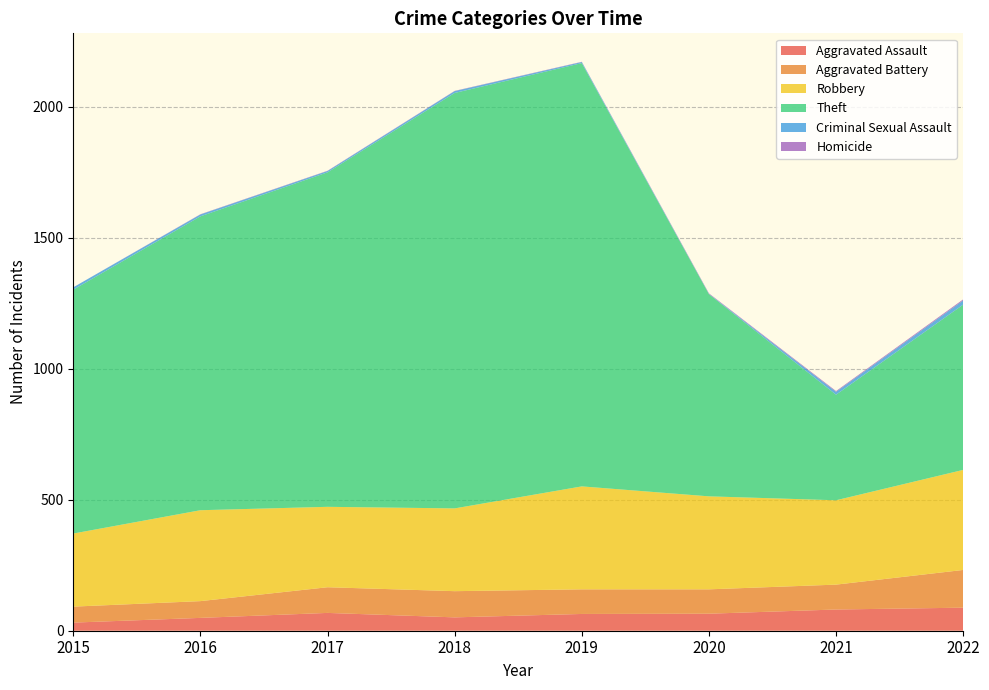

Reading left to right, transcribe all the data shown in this chart.

Aggravated Assault: 2015=31	2016=49	2017=68	2018=51	2019=64	2020=65	2021=81	2022=88
Aggravated Battery: 2015=61	2016=64	2017=98	2018=100	2019=94	2020=93	2021=95	2022=144
Robbery: 2015=279	2016=347	2017=307	2018=316	2019=393	2020=355	2021=322	2022=382
Theft: 2015=931	2016=1122	2017=1277	2018=1586	2019=1616	2020=772	2021=403	2022=631
Criminal Sexual Assault: 2015=9	2016=7	2017=5	2018=7	2019=4	2020=1	2021=11	2022=16
Homicide: 2015=0	2016=1	2017=1	2018=1	2019=1	2020=2	2021=3	2022=4